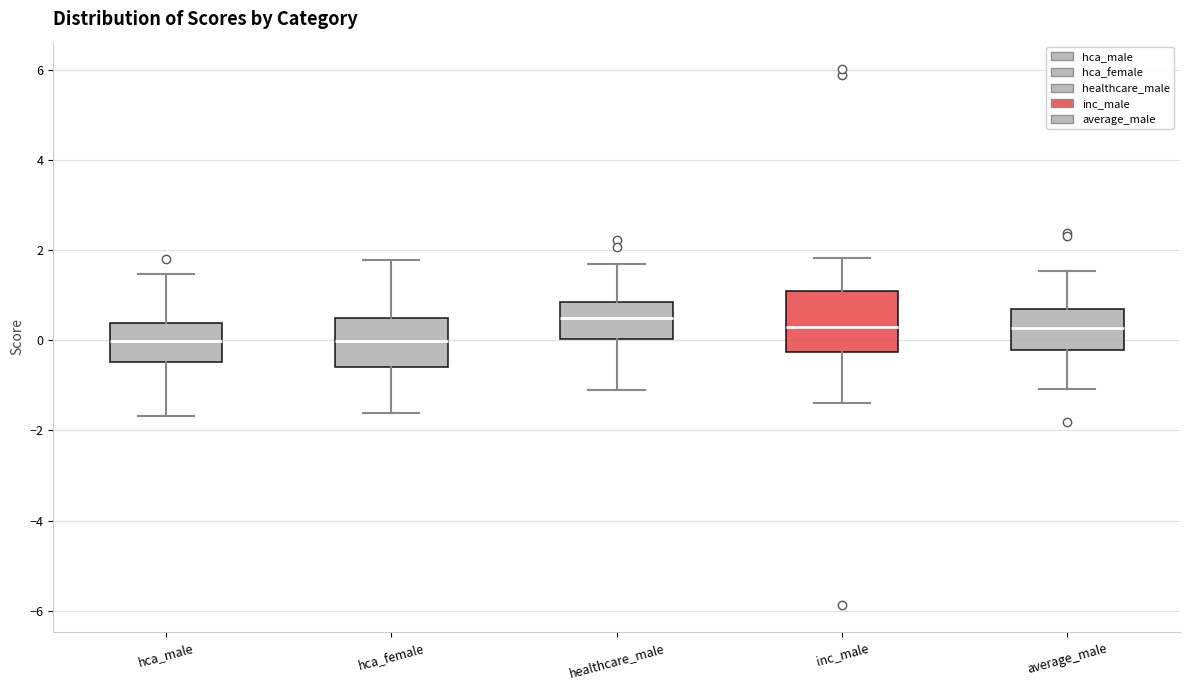

Where is the lower edge of the box for hca_male on the y-axis? The values are not printed on the chart, so give them approximately, as read against the axis.

-0.4